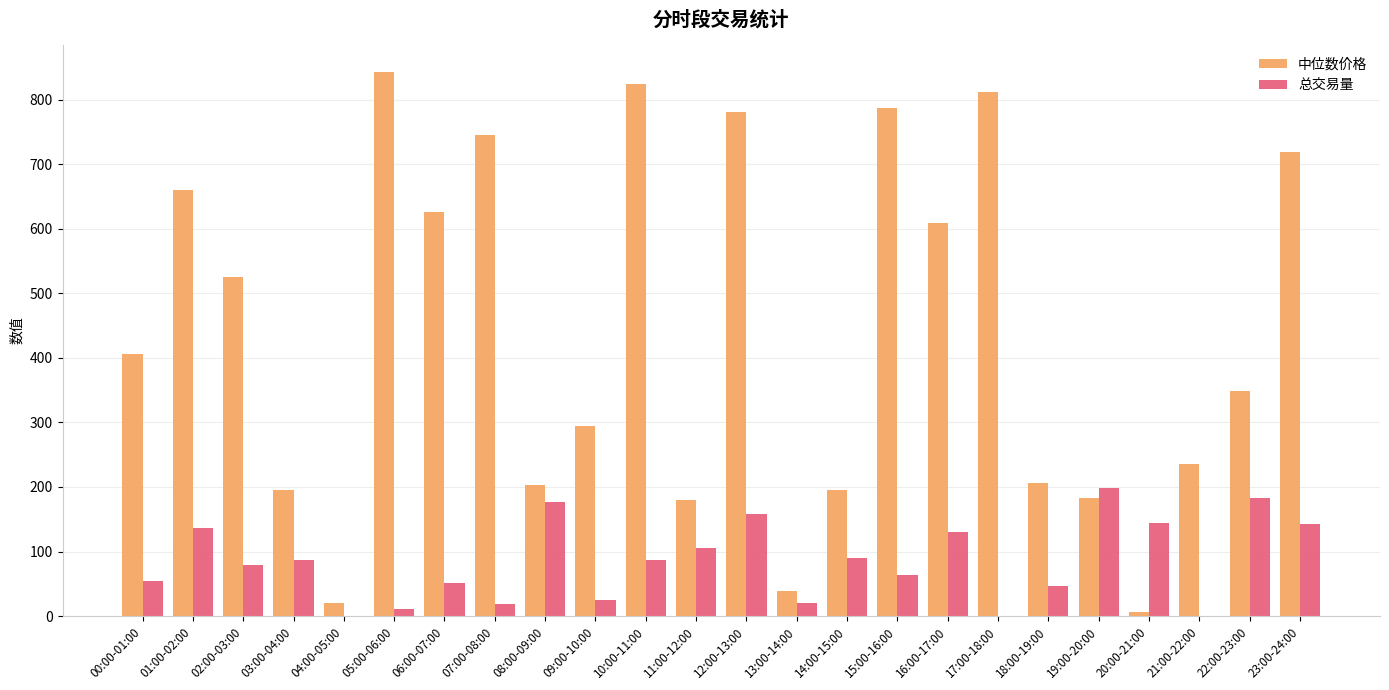

Which series has the largest total across all categories?

中位数价格